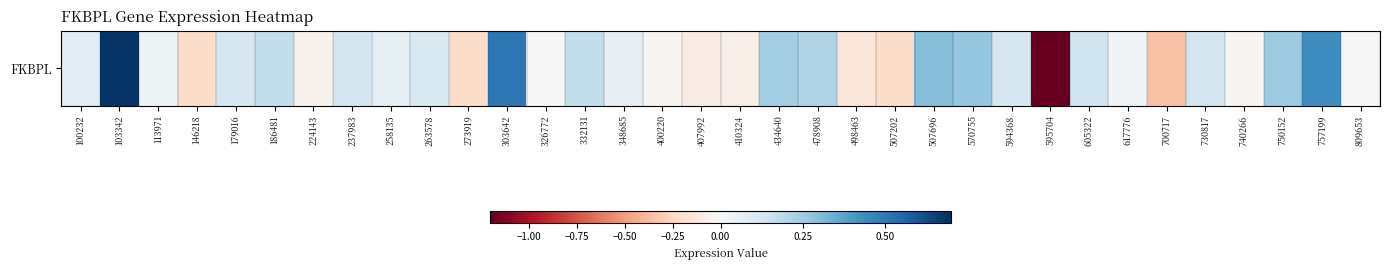

What is the difference between the maximum and minimum values?

1.9